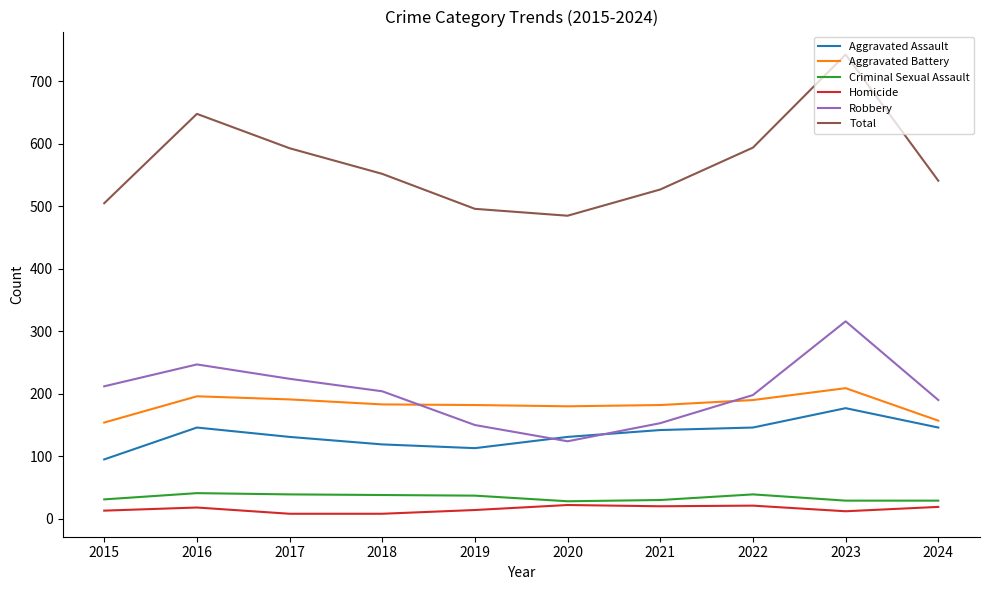

How many values in the Aggravated Assault series are below 142?

5